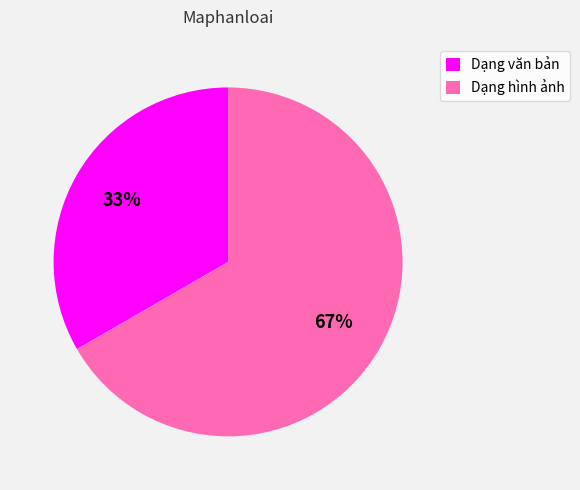

Is it true that Dạng hình ảnh is 55% of the pie?

False